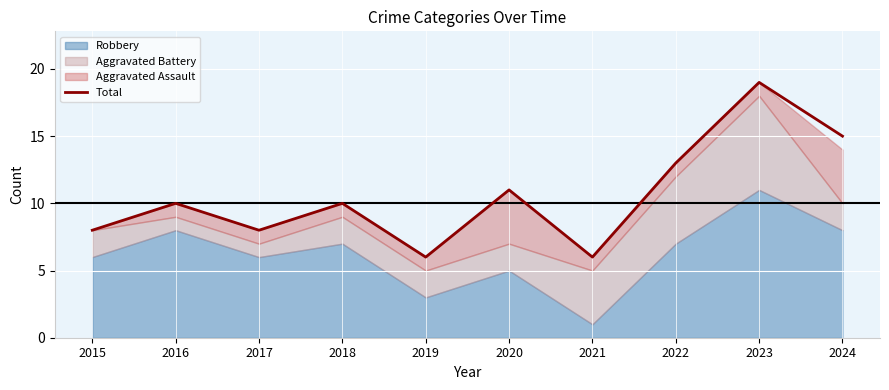

What is the minimum value shown in the chart?

6